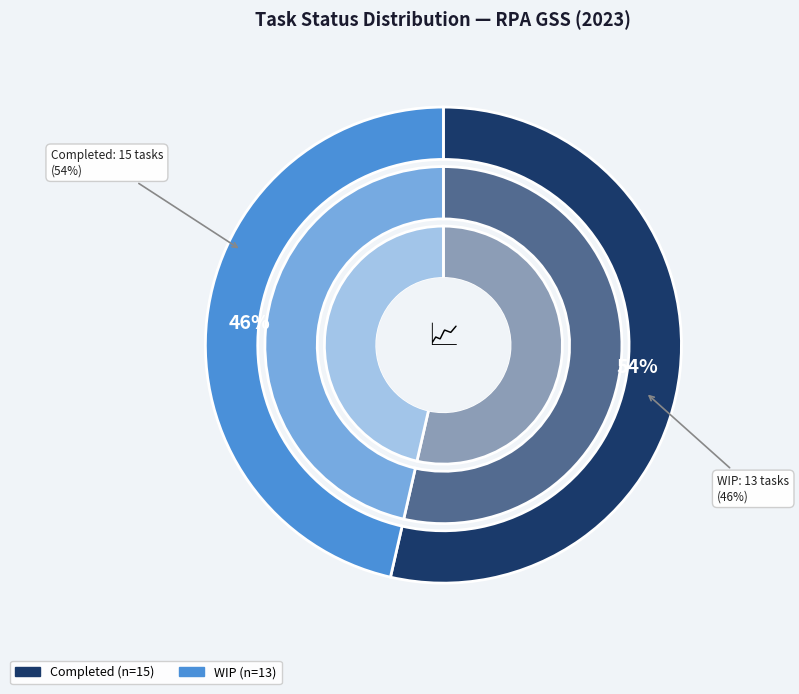

The WIP slice represents 46% of the pie. True or false?

True